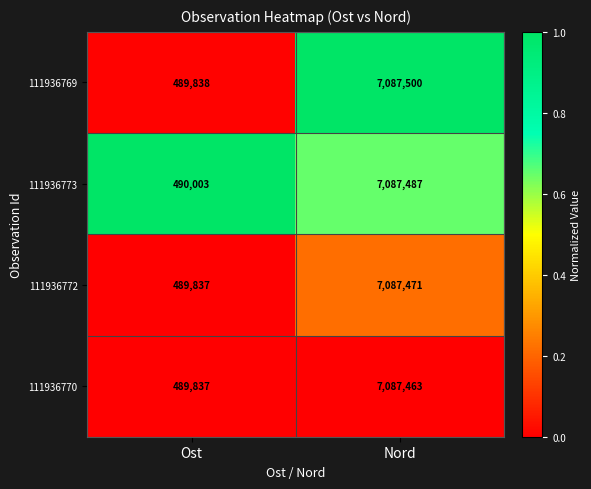

At which category is the sum across all series the highest?

Nord